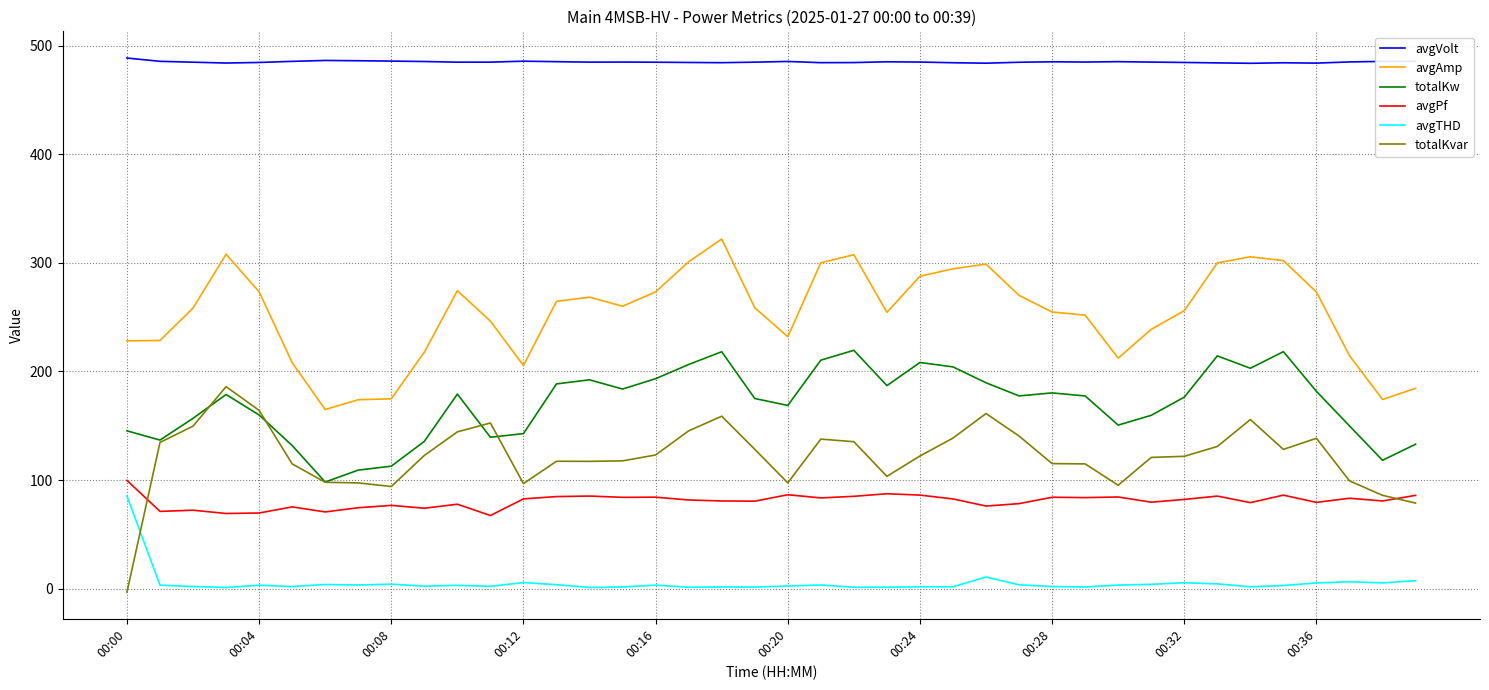

Which series has the largest total across all categories?

avgVolt